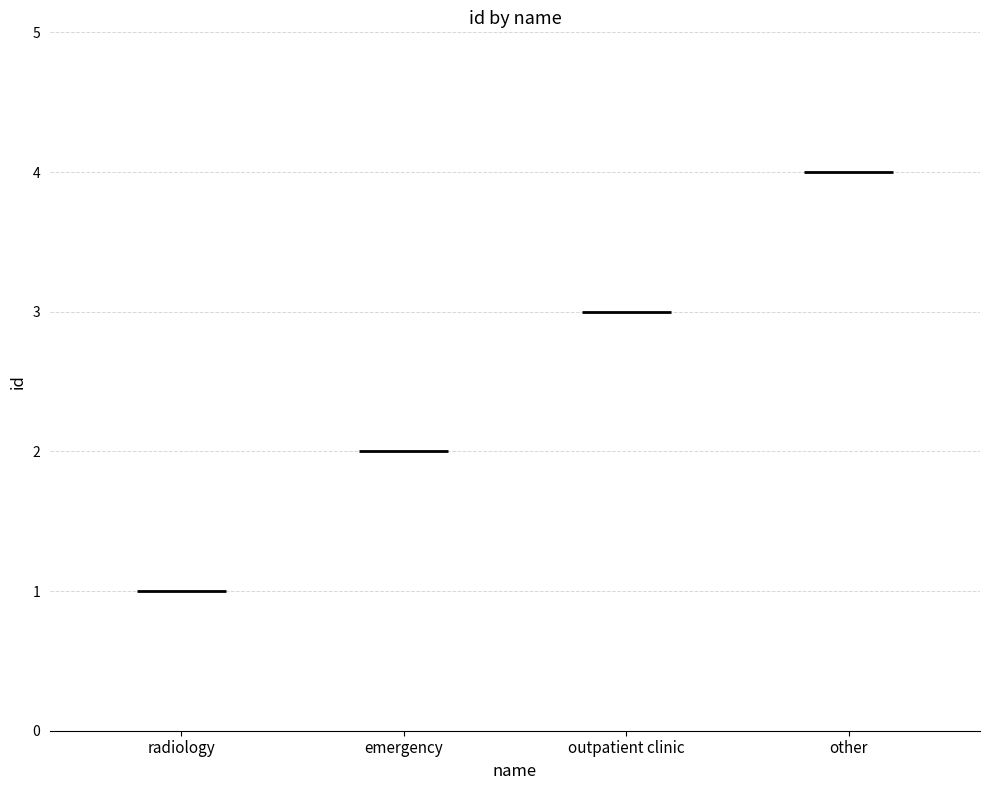

What is the difference between the second highest and second lowest values?

1